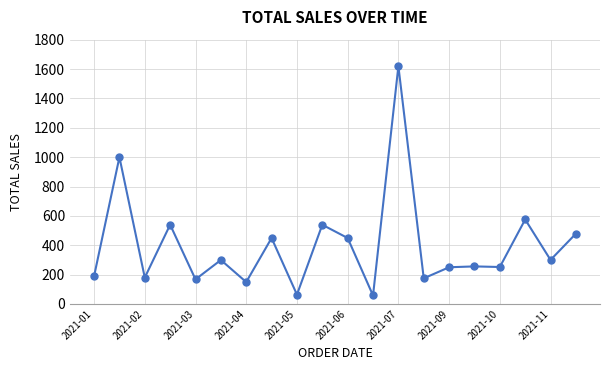

What is the difference between the maximum and minimum values?

1561.5